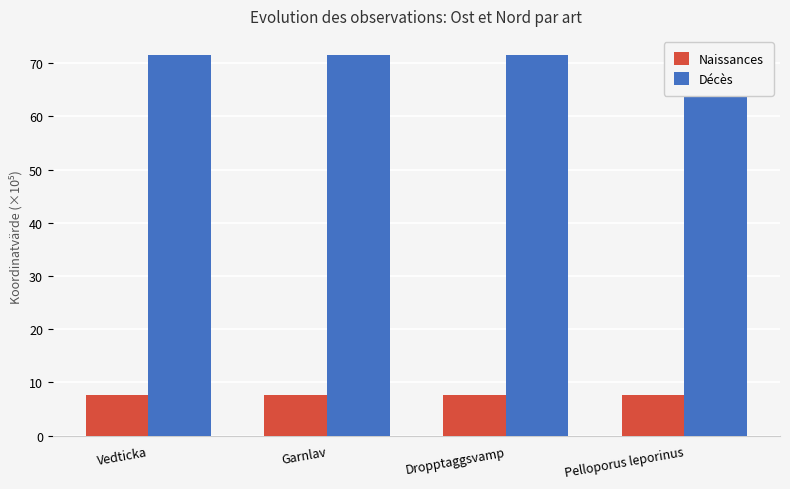

What is the greatest value displayed?

71.6